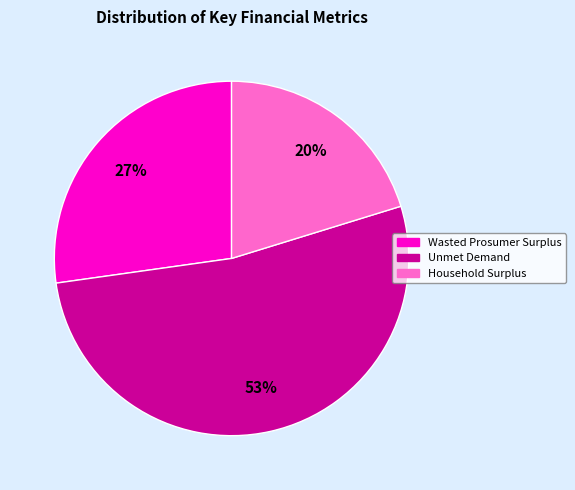

The Wasted Prosumer Surplus slice represents 27% of the pie. True or false?

True